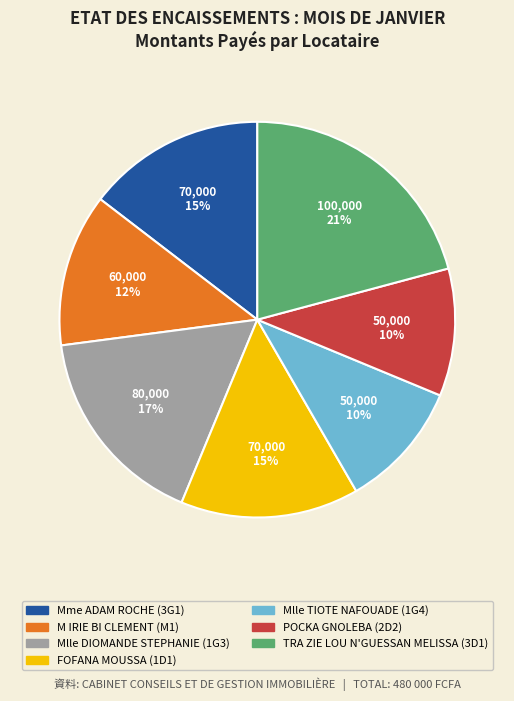

Is there any slice that represents more than half of the pie?

No